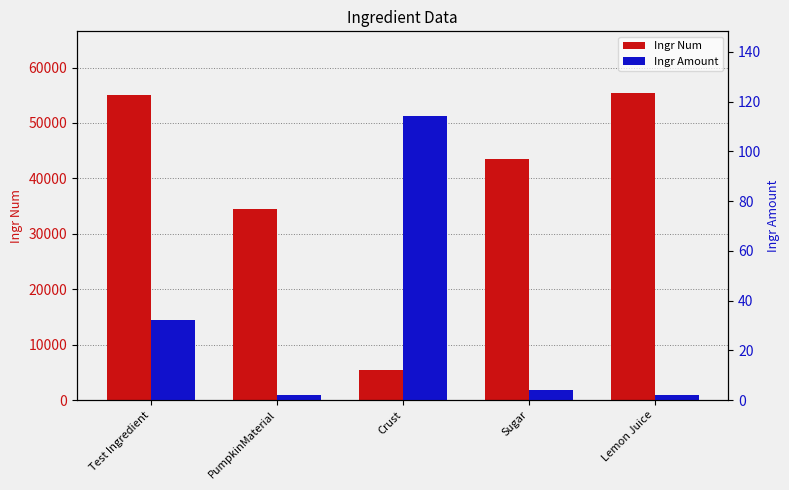

What are all the series names shown in the legend?

Ingr Num, Ingr Amount